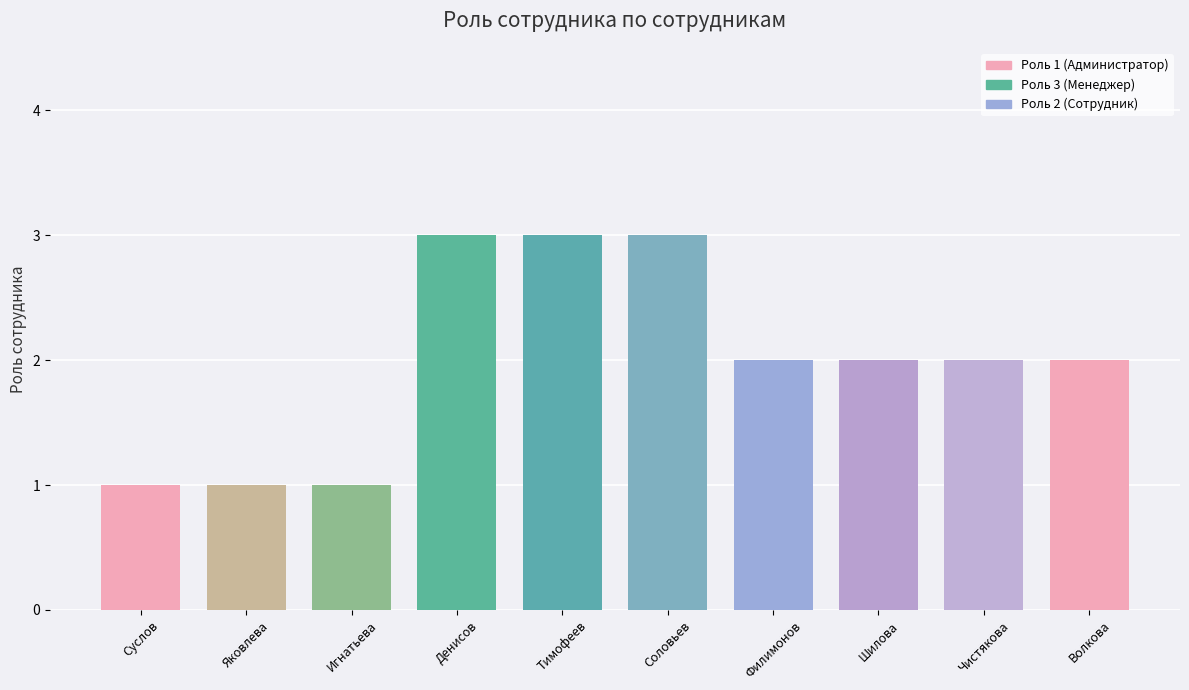

What is the maximum value shown in the chart?

3